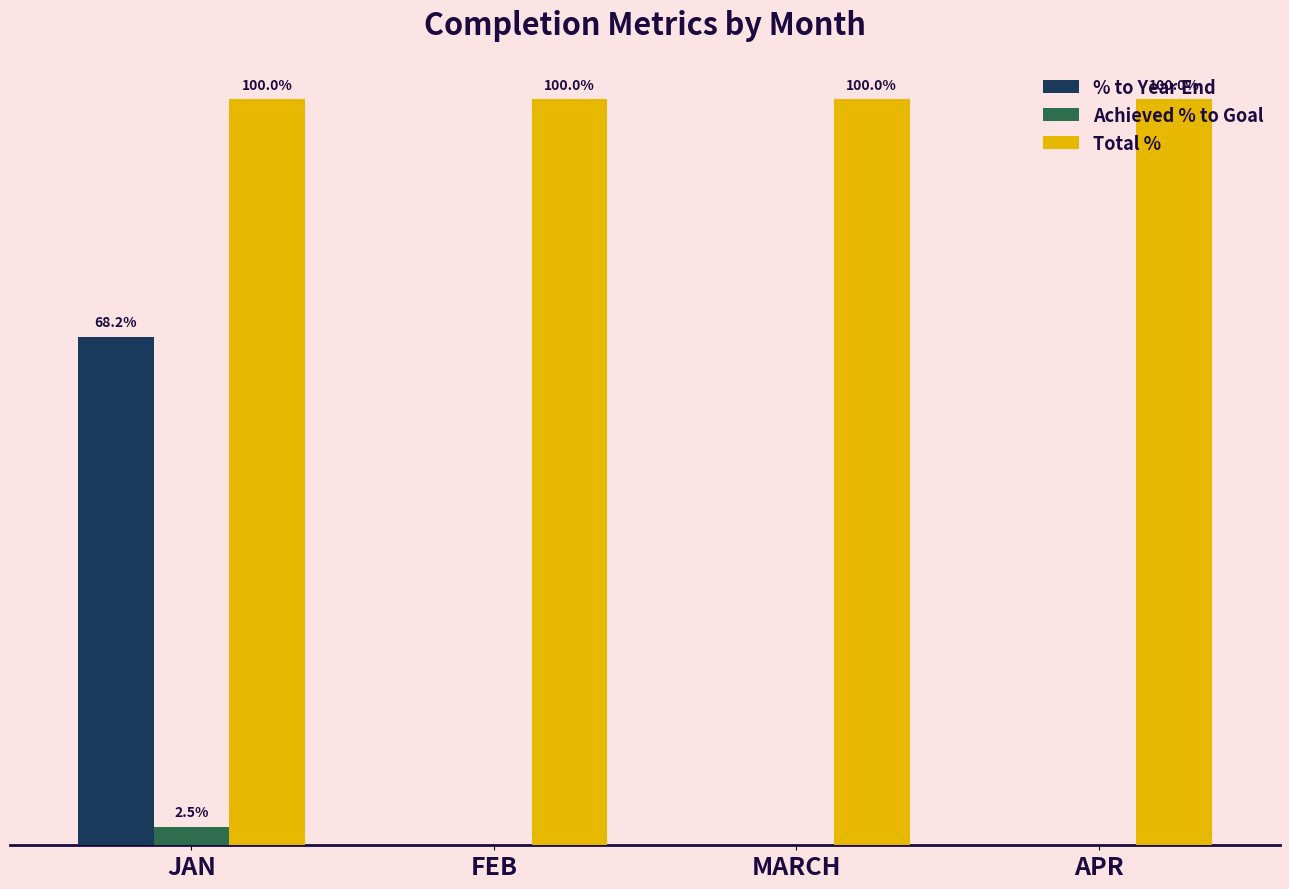

At which label does % to Year End reach its minimum?

FEB